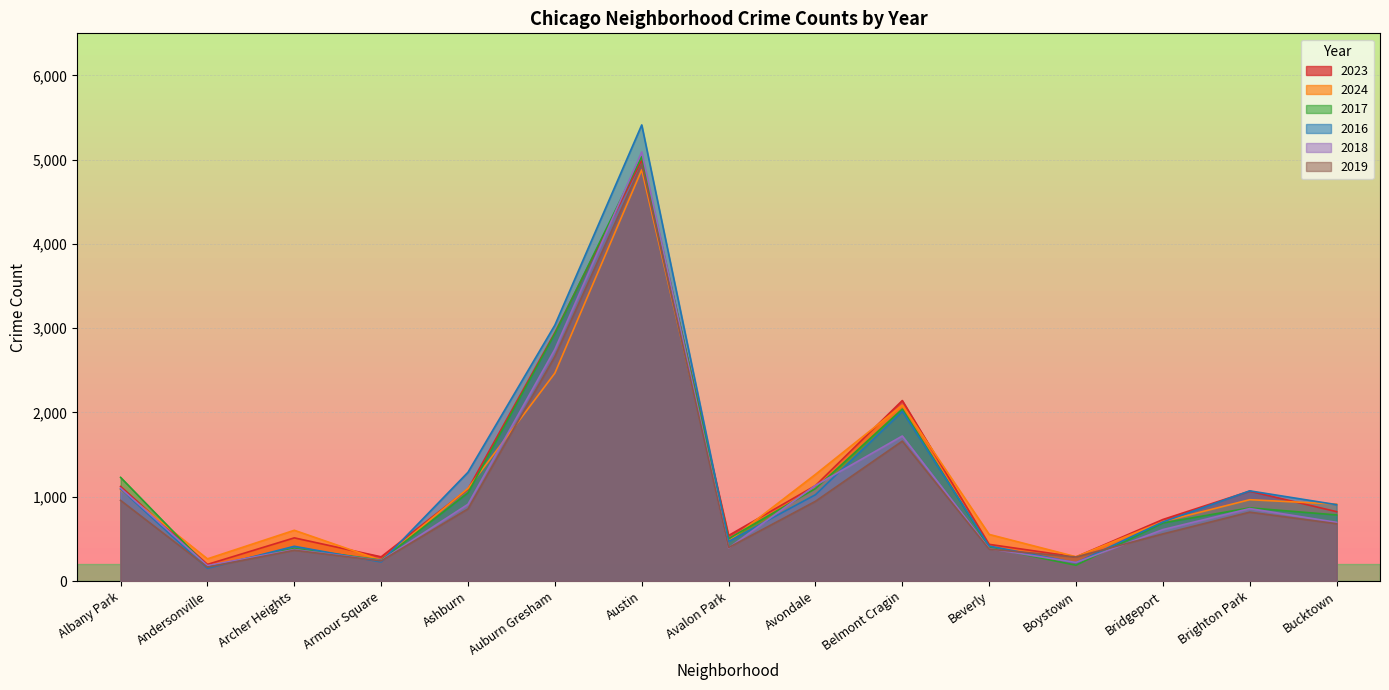

What is the value of the 2016 point at the 12th from the left?

216